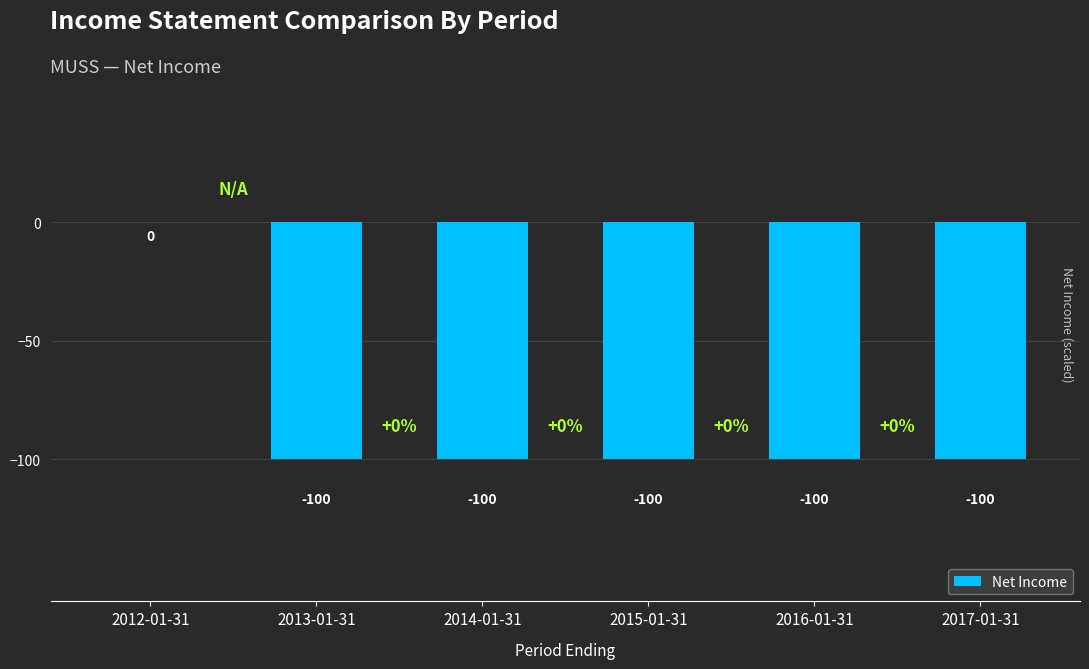

What is the sum of all values?

-500